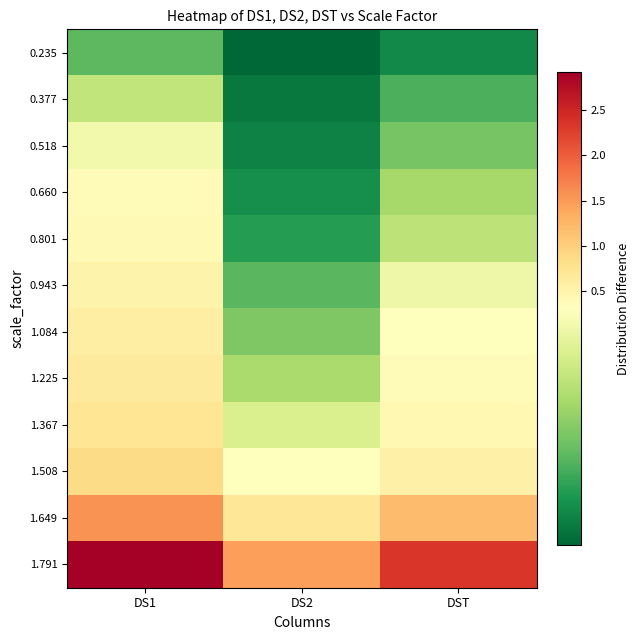

What is the spread (max minus min) of values at DS2?

1.4